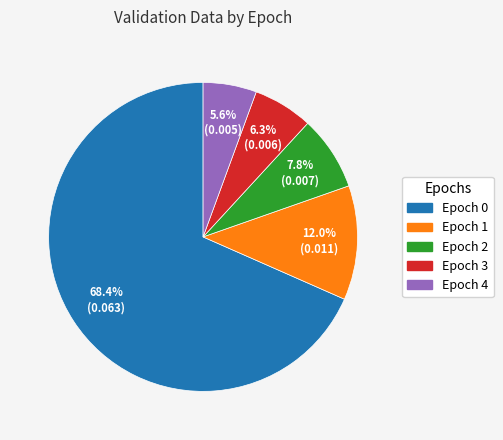

Does Epoch 0 represent more than half of the total?

Yes